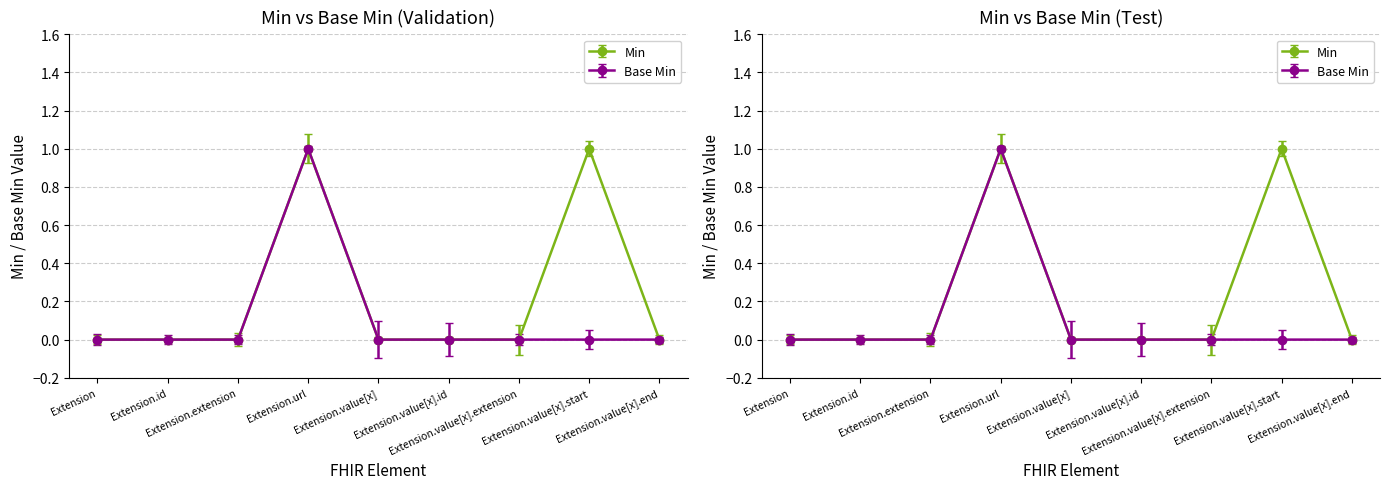

Count the Min values in the range 0 to 1.

9